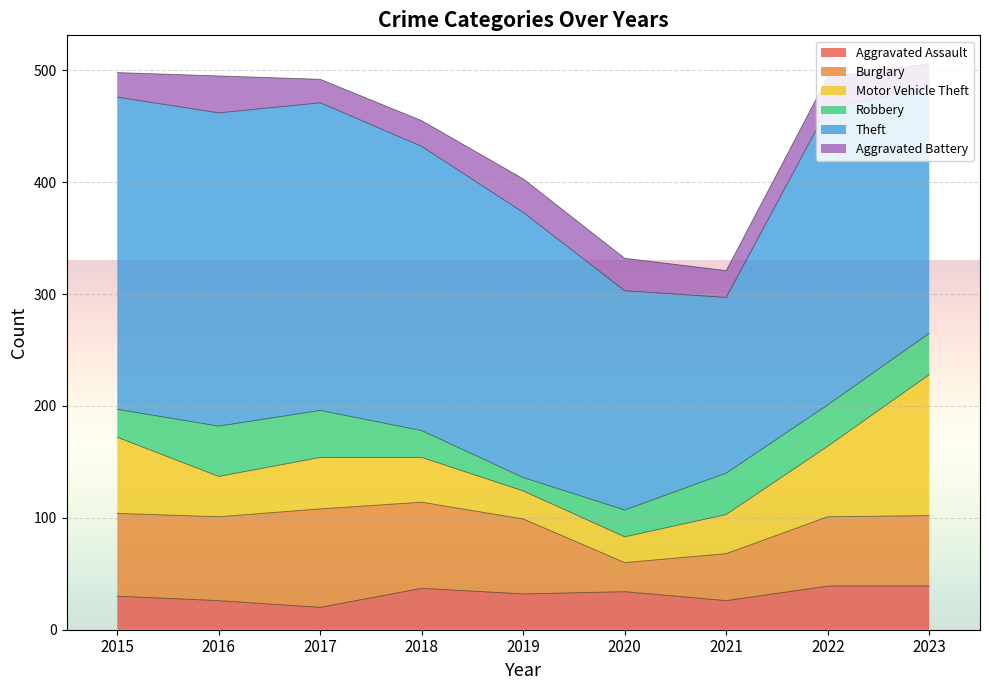

Where does the Aggravated Battery series first go above 24?

2016